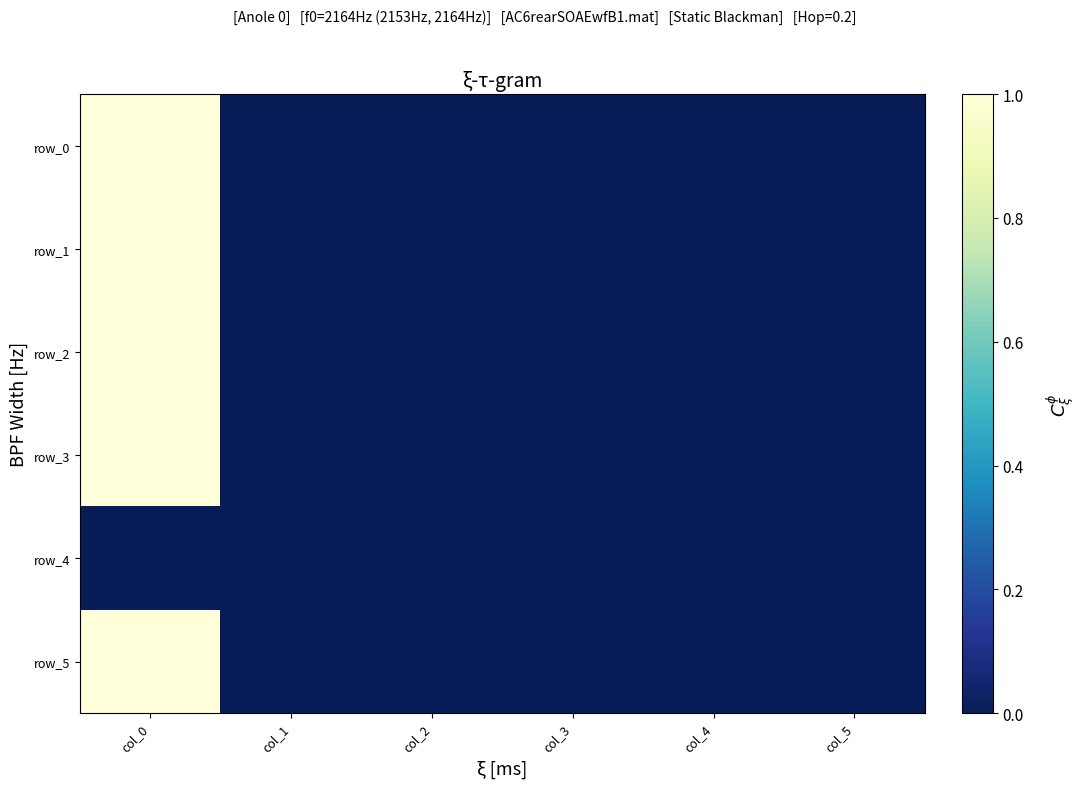

What is the difference between the maximum and minimum values in the row_0 series?

1.0